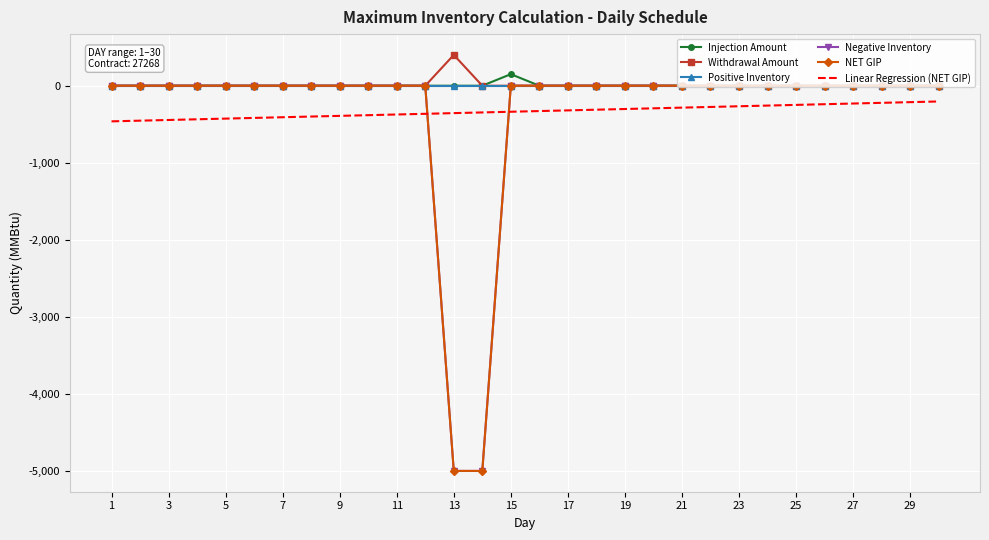

True or false: NET GIP and Positive Inventory cross at least once.

False